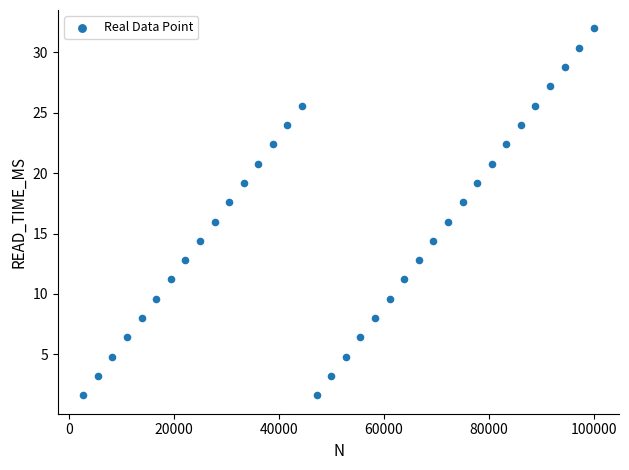

What is the range of X values (max minus min)?

97222.0